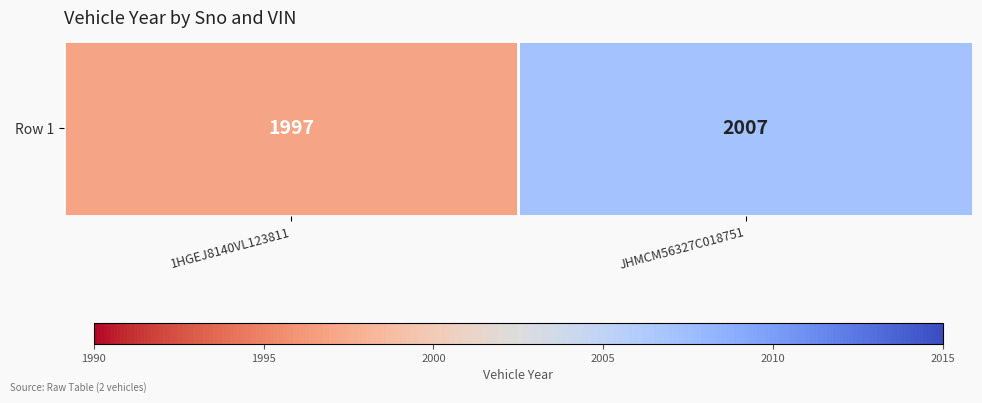

Which label corresponds to the smallest value in the chart?

1HGEJ8140VL123811